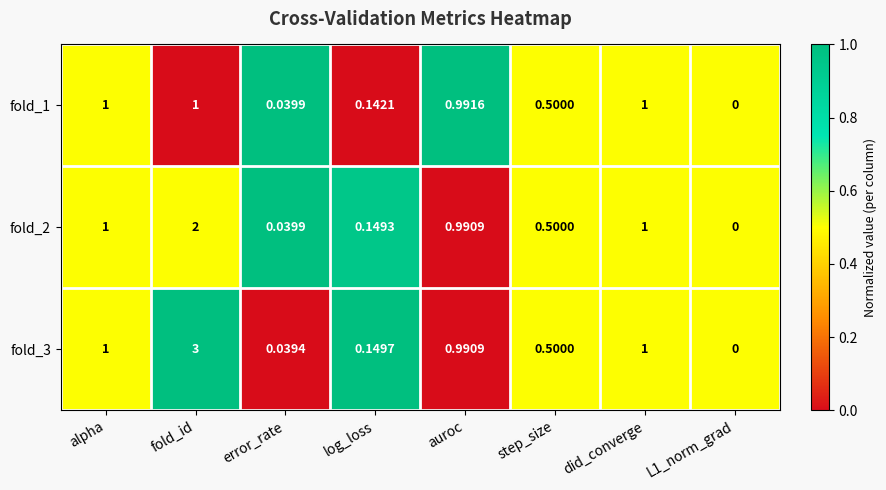

Which category has the highest value in the fold_3 series?

fold_id